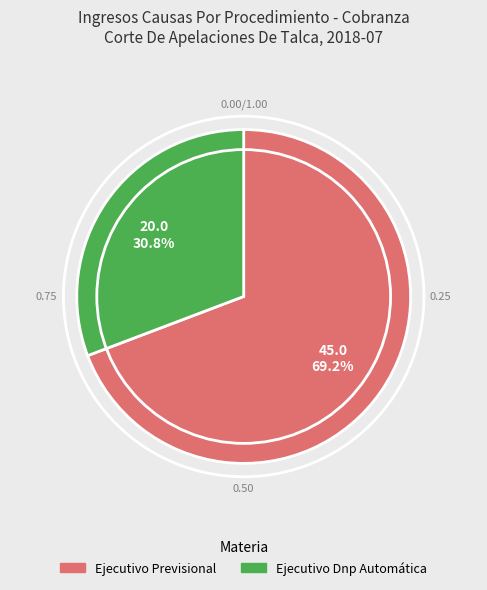

Is there any slice that represents more than half of the pie?

Yes